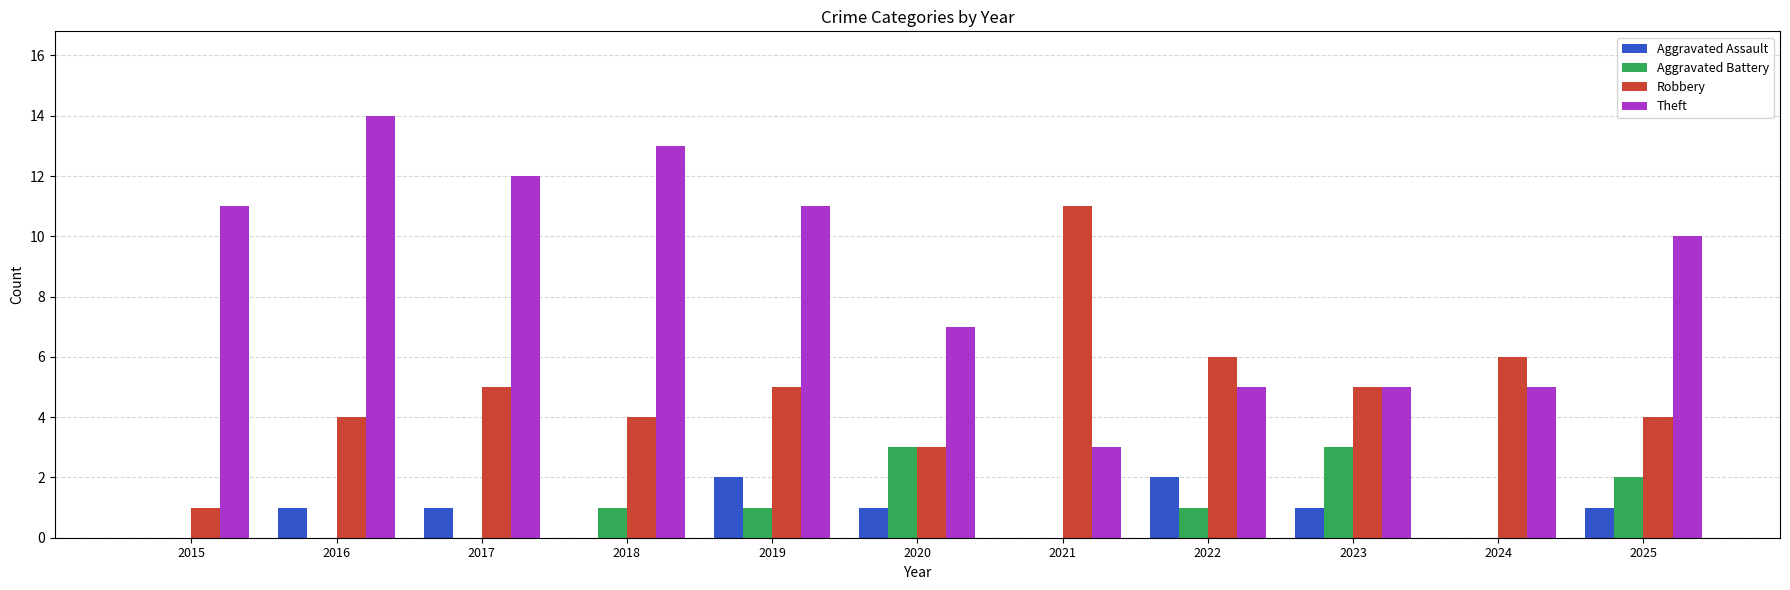

Which series changed the most between 2018 and 2024?

Theft